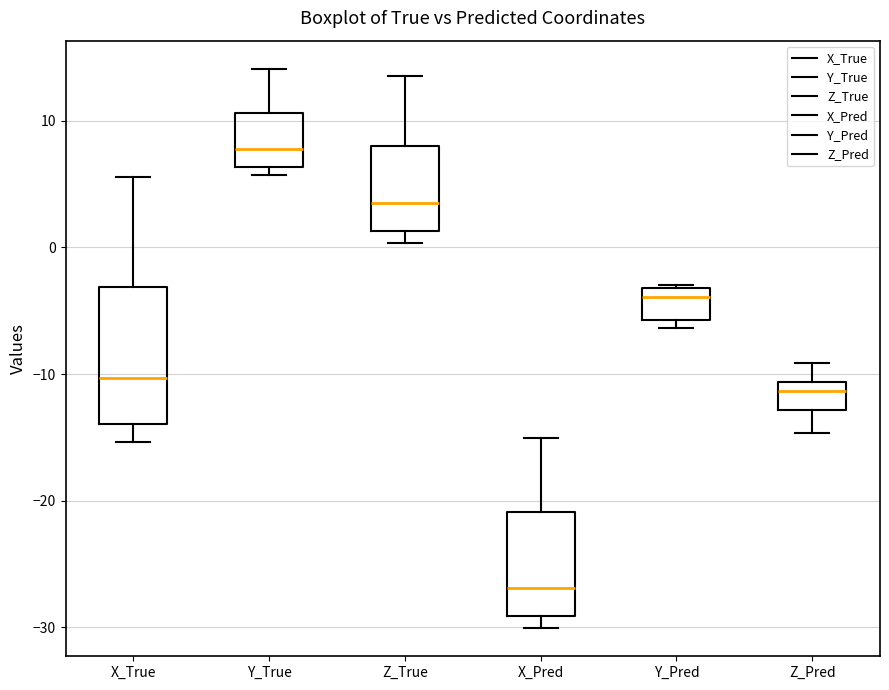

Which box has the lowest median line?

X_Pred